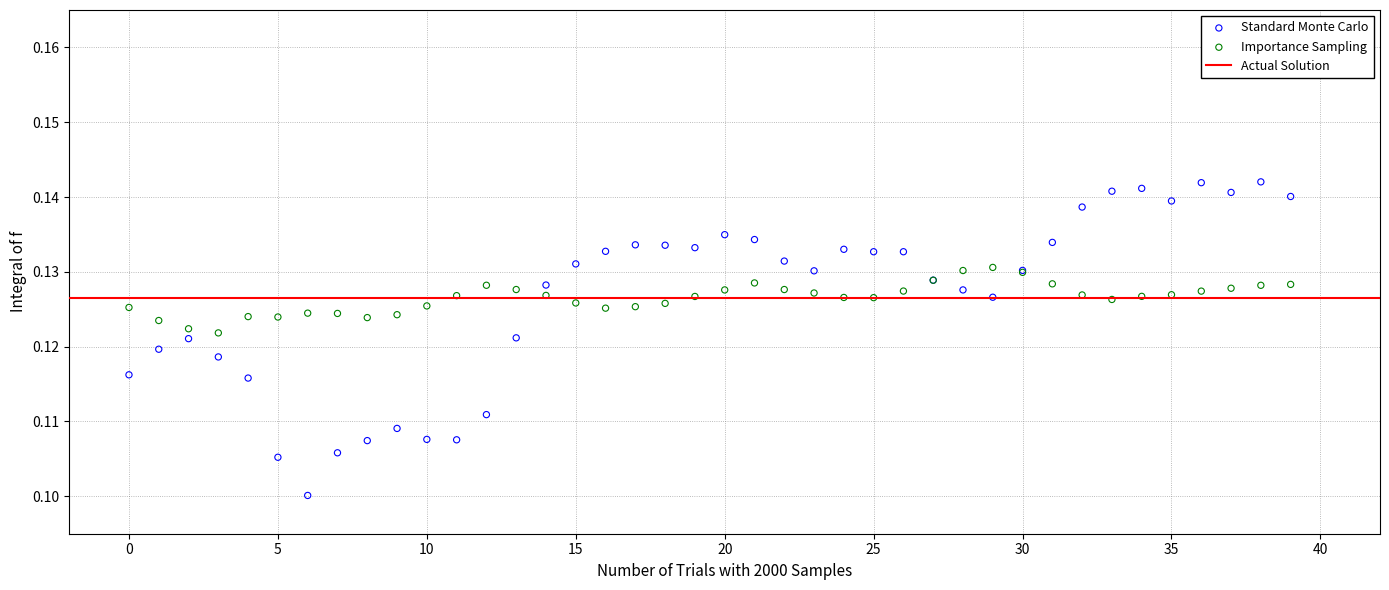

Which series reaches the maximum Y coordinate?

Standard Monte Carlo